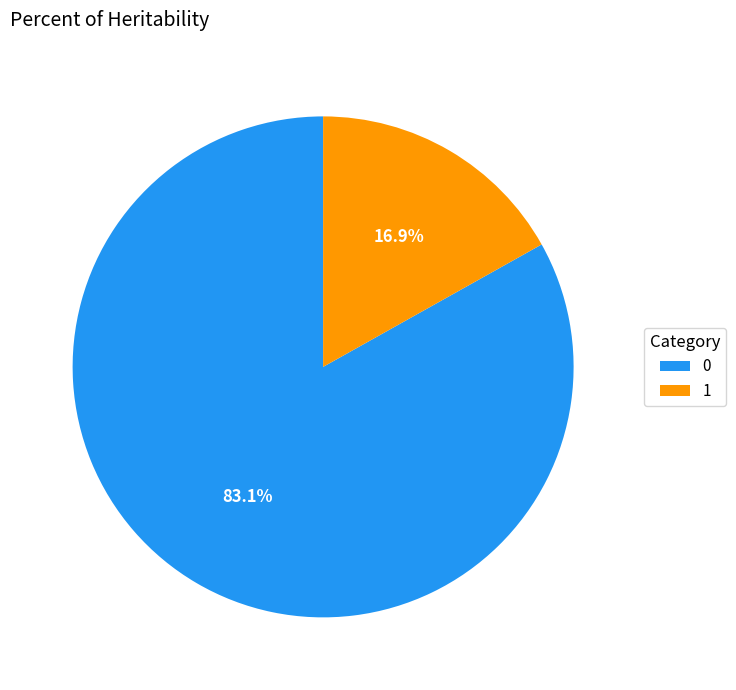

What percentage is the 0 slice, to the nearest percent?

83%